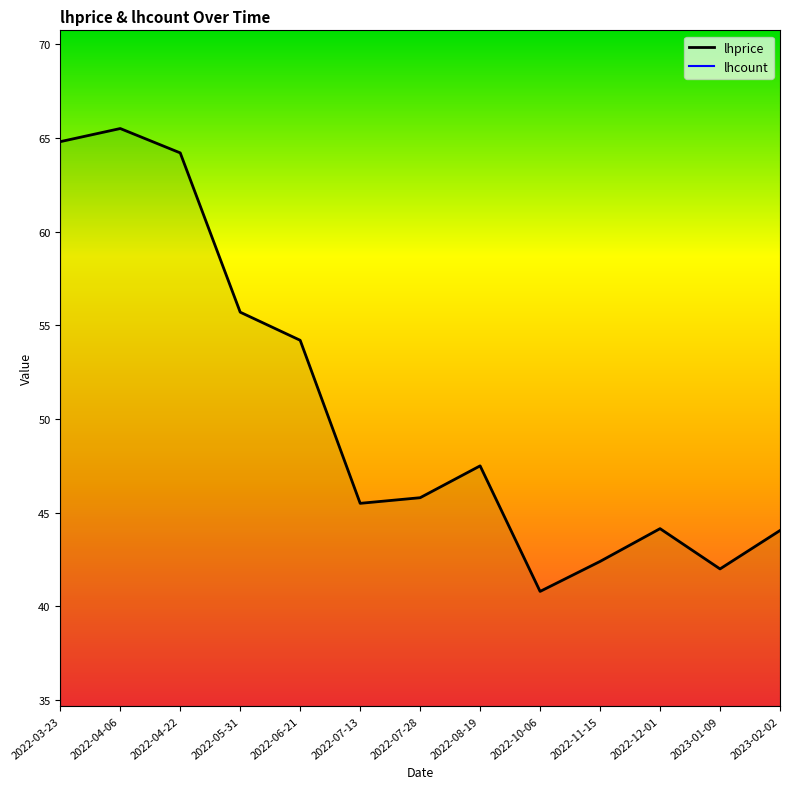

True or false: lhcount has more than 2 interior local peaks.

False